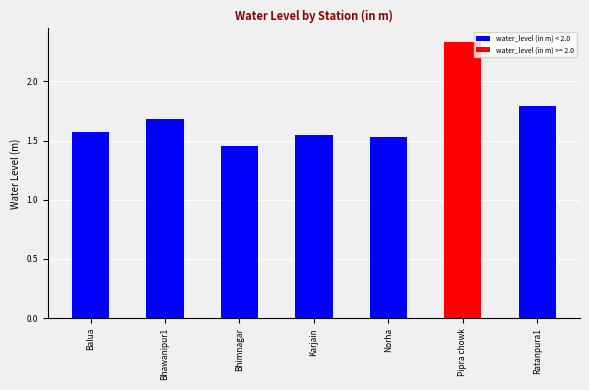

What is the ratio of the value at Balua to the value at Bhawanipur1?

0.9